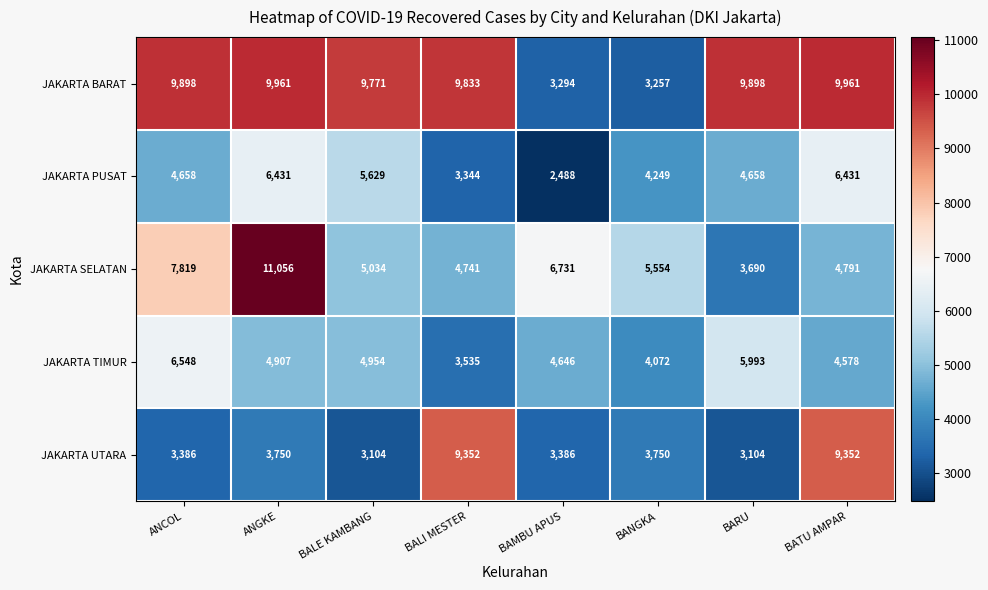

How many distinct data groups are displayed?

5